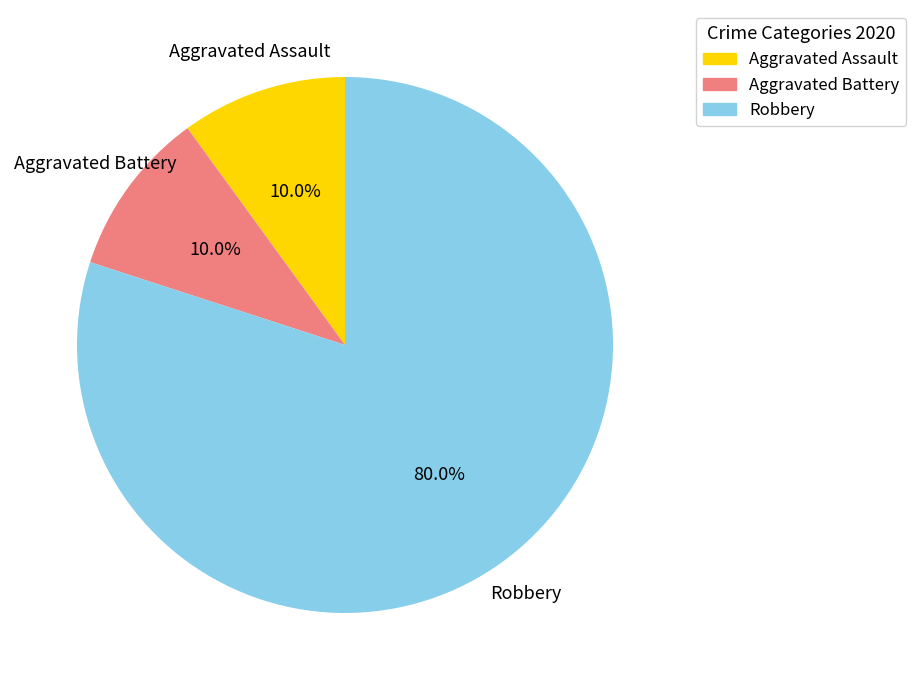

Between Aggravated Assault and Robbery, which is larger?

Robbery